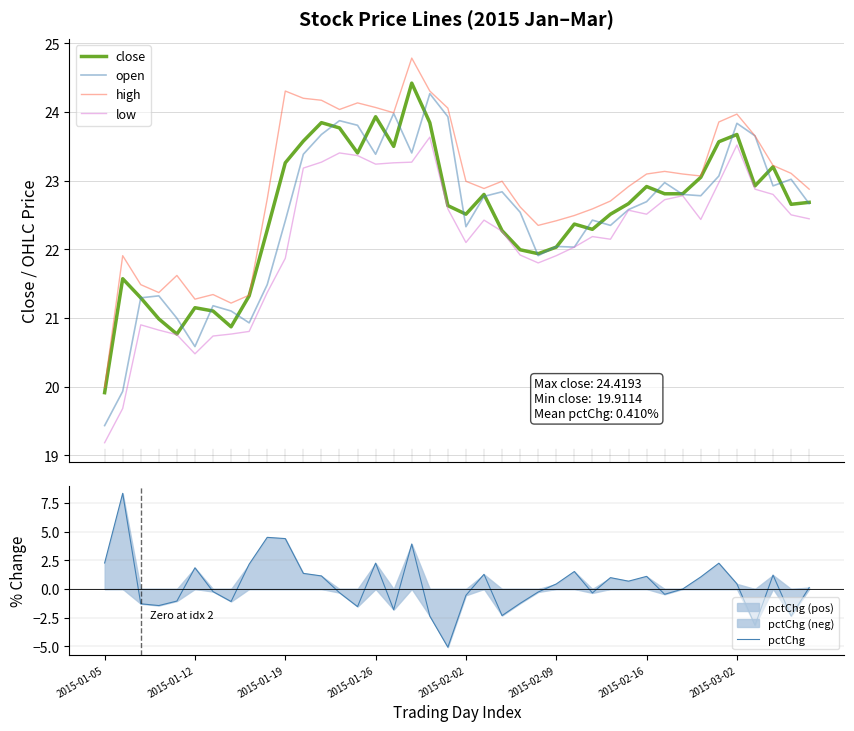

True or false: low has a value of 22.6 at 19.

True